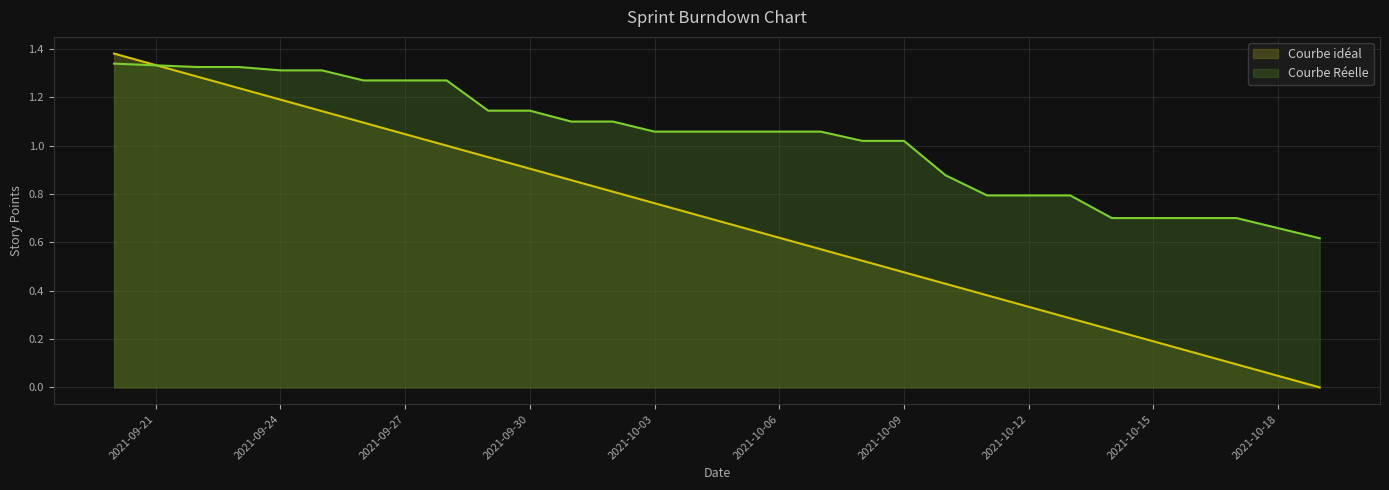

What are all the series names shown in the legend?

Courbe idéal, Courbe Réelle